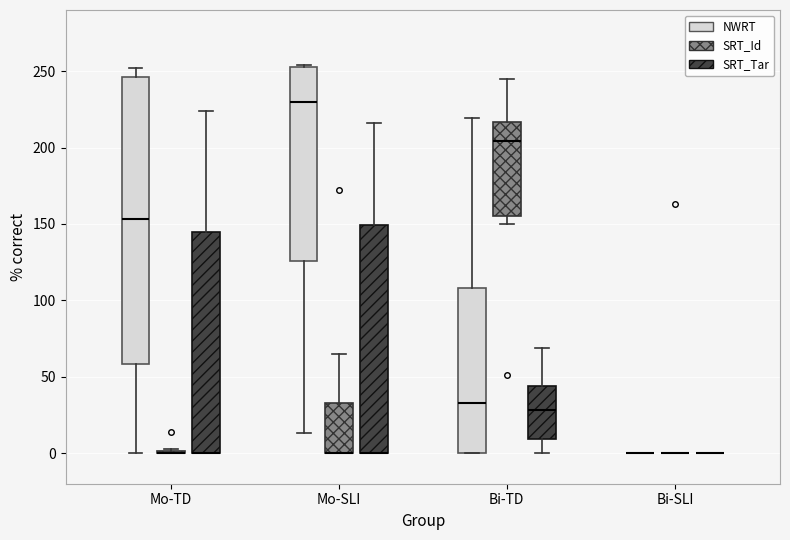

Reading left to right, read every box against the y-axis: the position of its median line, the range the box covers, and the ends of its whiskers. The values are not printed on the chart, so give them approximately, as read against the axis.

Mo-TD (NWRT): median 155, box 60 to 245, whiskers 0 to 250
Mo-TD (SRT_Id): box collapsed to a line at 0, whiskers 0 to 5
Mo-TD (SRT_Tar): median 0 (drawn on the box's lower edge), box 0 to 145, whiskers 0 to 225
Mo-SLI (NWRT): median 230, box 125 to 255, whiskers 15 to 255
Mo-SLI (SRT_Id): median 0 (drawn on the box's lower edge), box 0 to 35, whiskers 0 to 65
Mo-SLI (SRT_Tar): median 0 (drawn on the box's lower edge), box 0 to 150, whiskers 0 to 215
Bi-TD (NWRT): median 35, box 0 to 110, whiskers 0 to 220
Bi-TD (SRT_Id): median 205, box 155 to 215, whiskers 150 to 245
Bi-TD (SRT_Tar): median 30, box 10 to 45, whiskers 0 to 70
Bi-SLI (NWRT): box collapsed to a line at 0, whiskers 0 to 0
Bi-SLI (SRT_Id): box collapsed to a line at 0, whiskers 0 to 0
Bi-SLI (SRT_Tar): box collapsed to a line at 0, whiskers 0 to 0